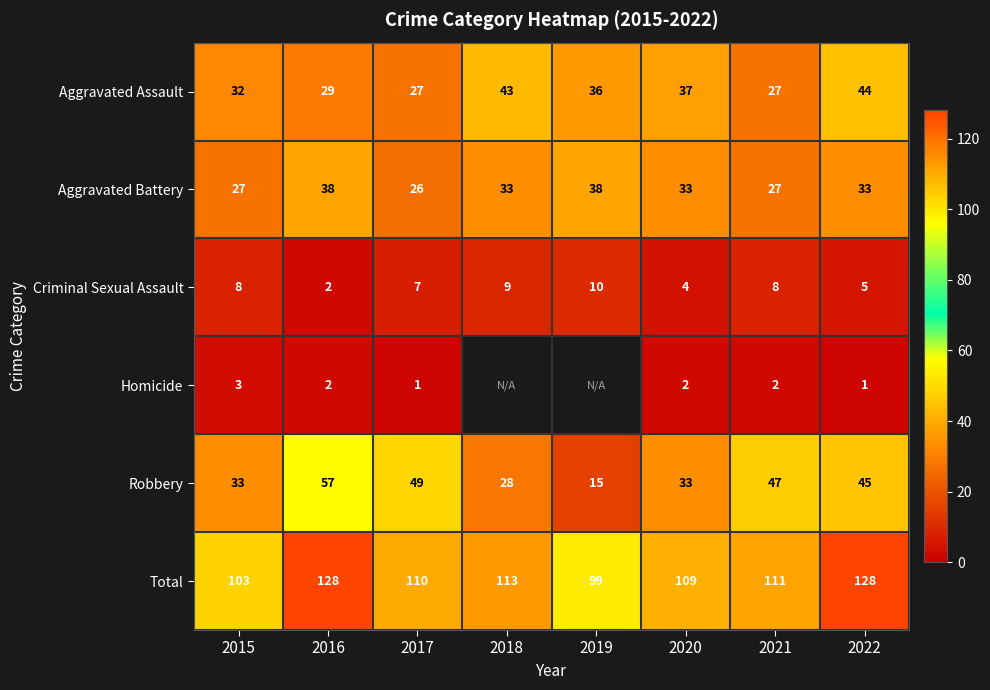

Is it true that Total equals 60.1 at 2020?

False